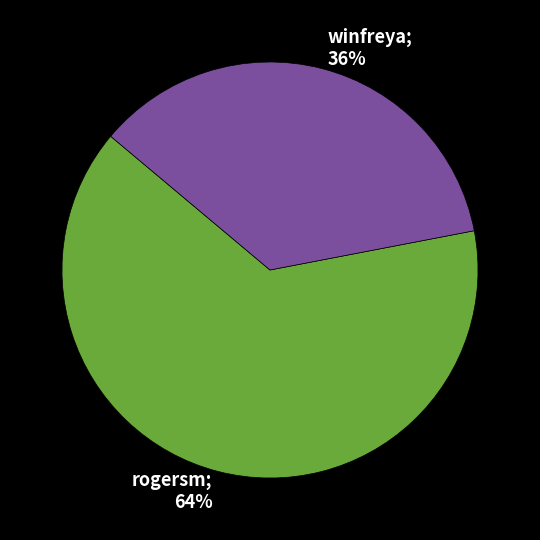

To the nearest percent, what is the average slice percentage?

50%